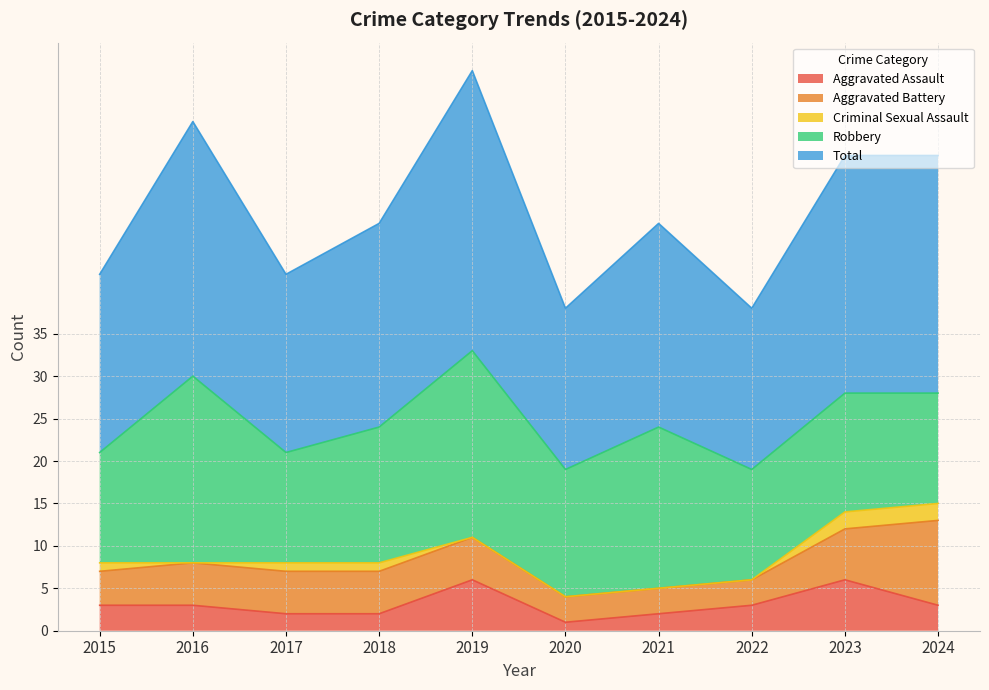

At how many categories does at least one series exceed 32?

1